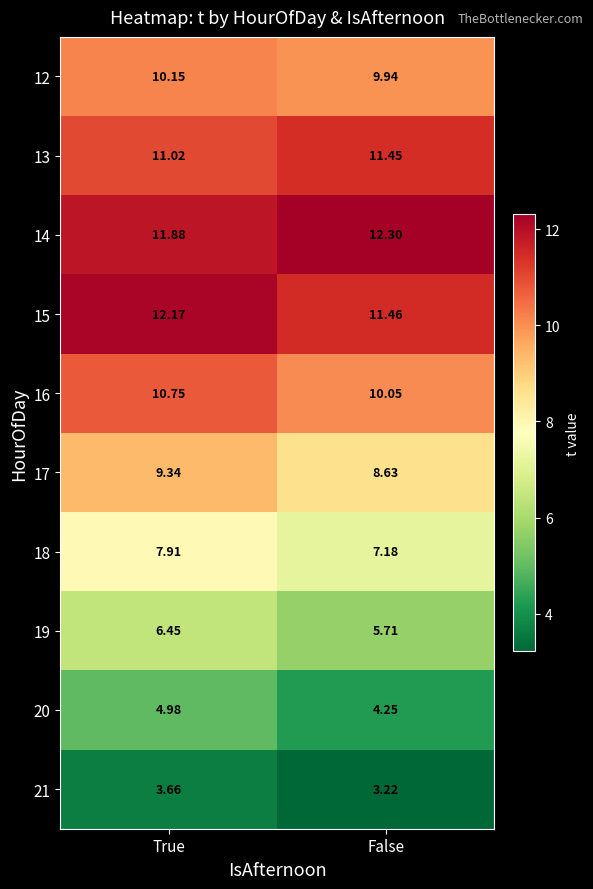

At which category is the sum across all series the highest?

True